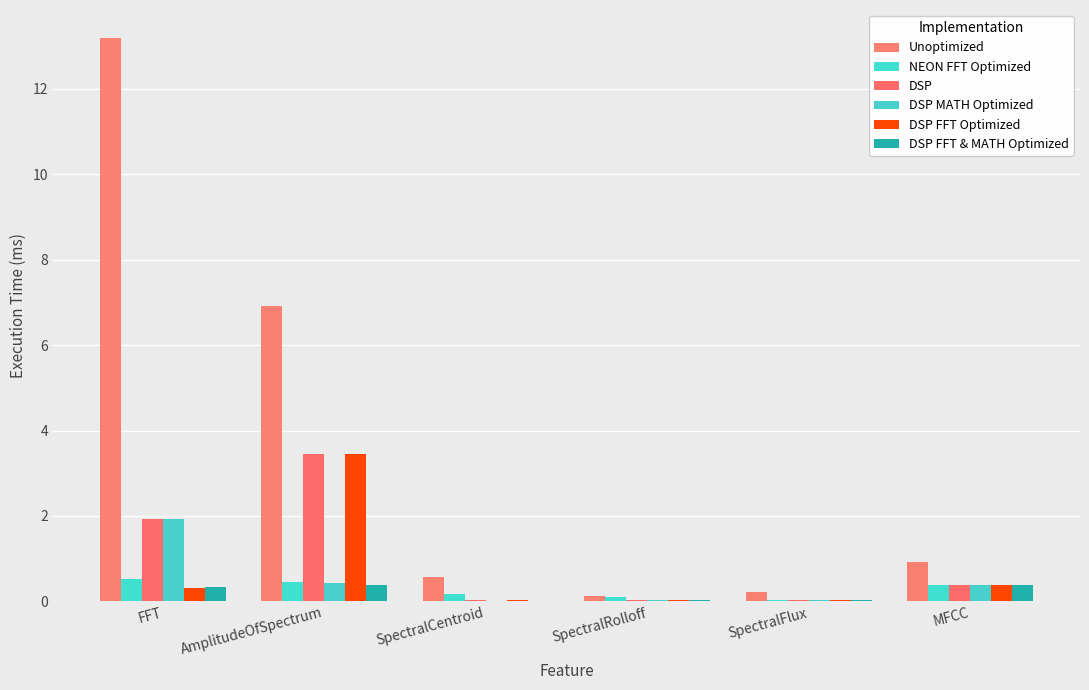

What is the highest value of the NEON FFT Optimized series?

0.5